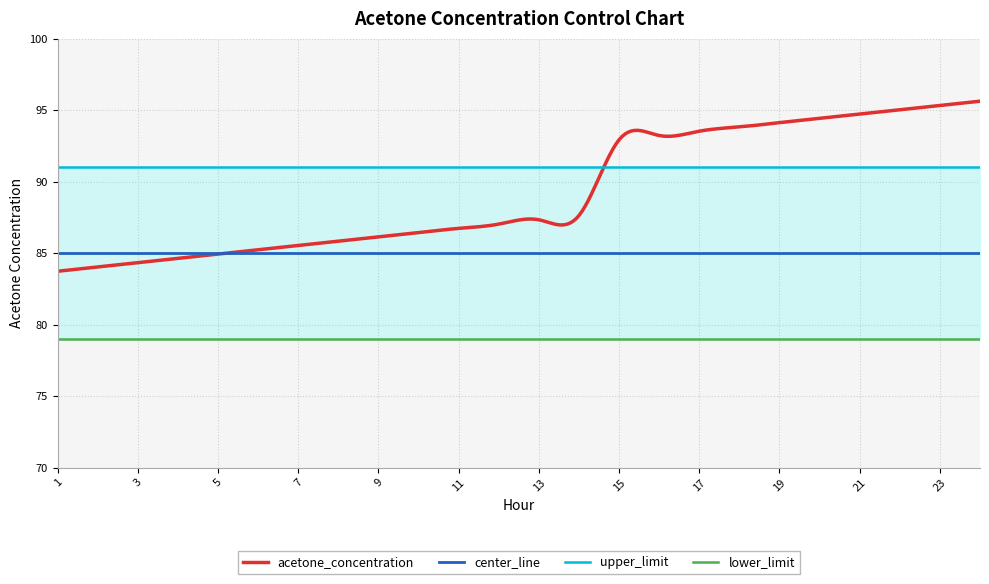

How many distinct data groups are displayed?

4